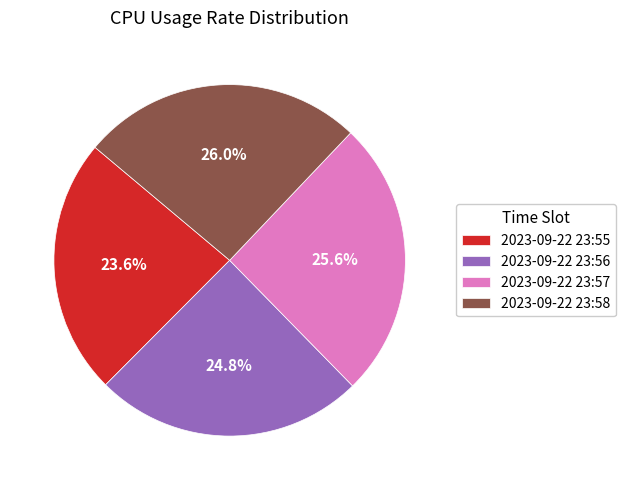

What is the total percentage of 2023-09-22 23:55 and 2023-09-22 23:57?

49.2%